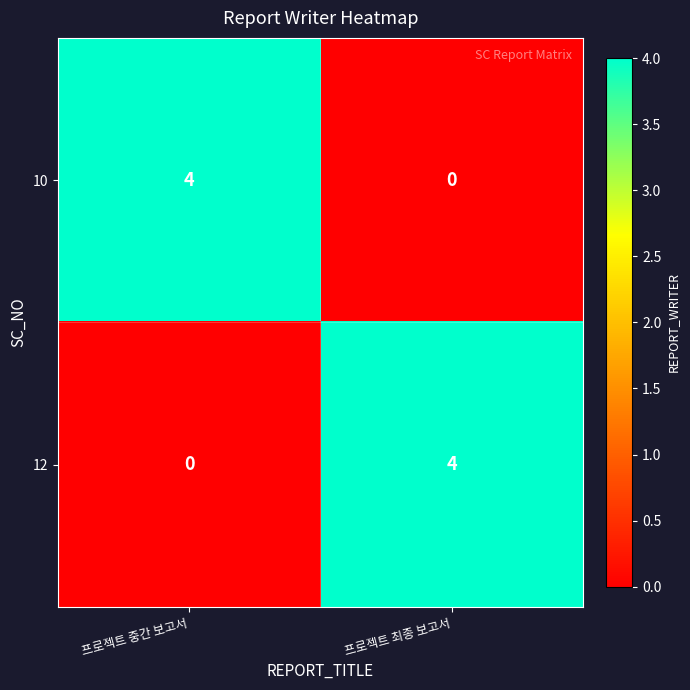

What is the difference between the 12 values at 프로젝트 최종 보고서 and 프로젝트 중간 보고서?

4